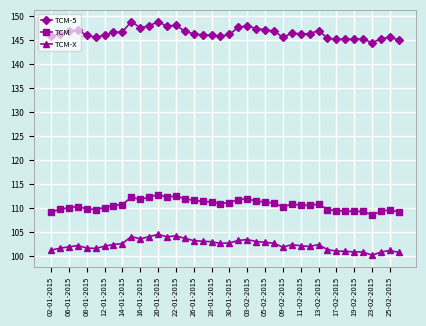

What is the greatest value displayed?

148.9